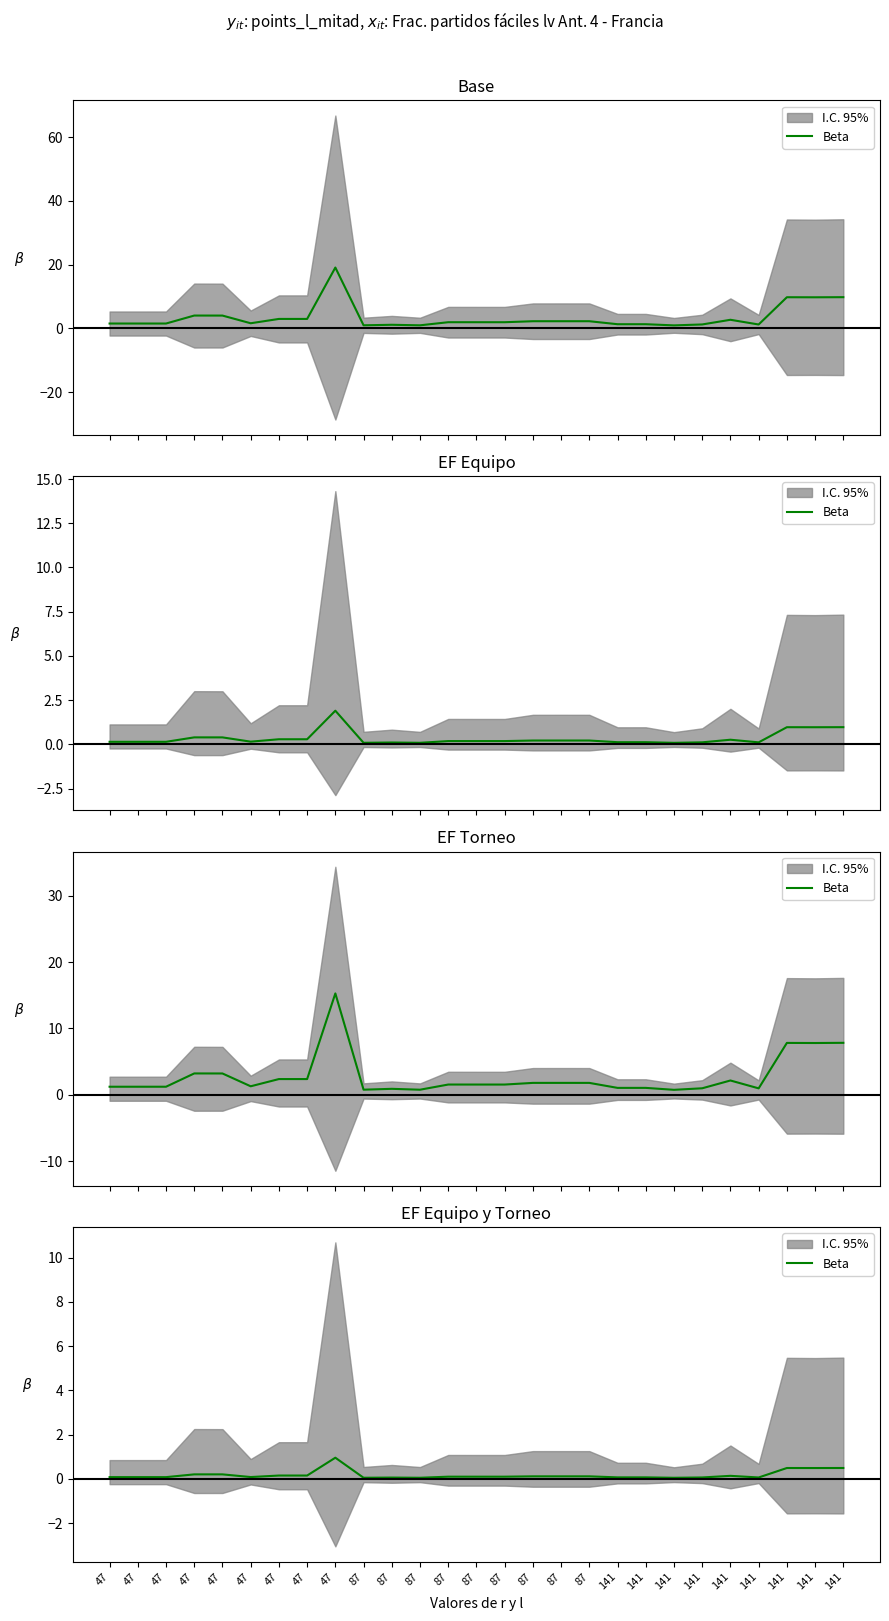

Is this an area chart (filled region under the line)?

No